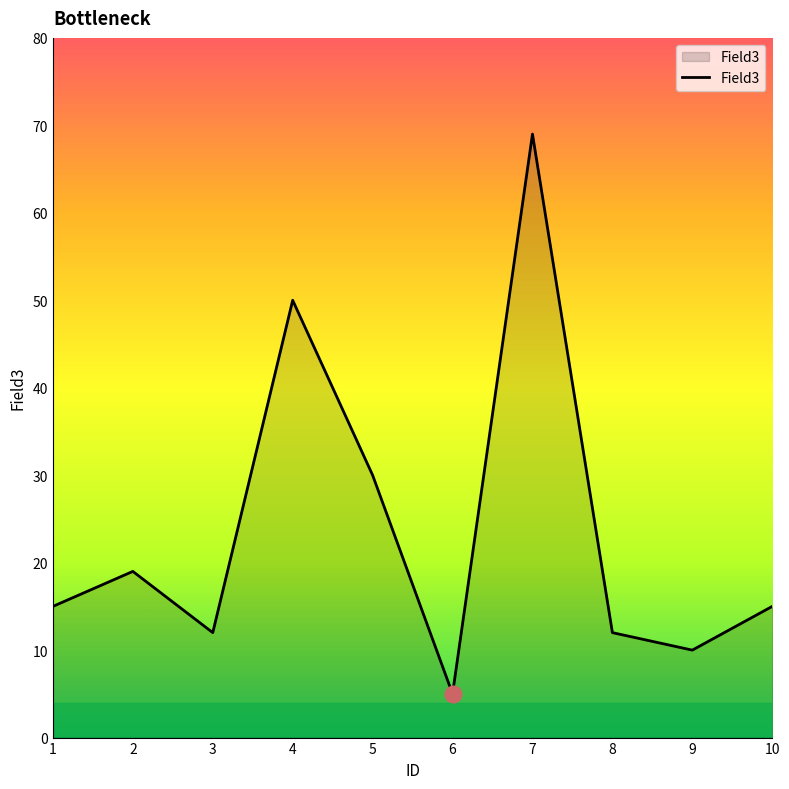

What is the sum of all values?

237